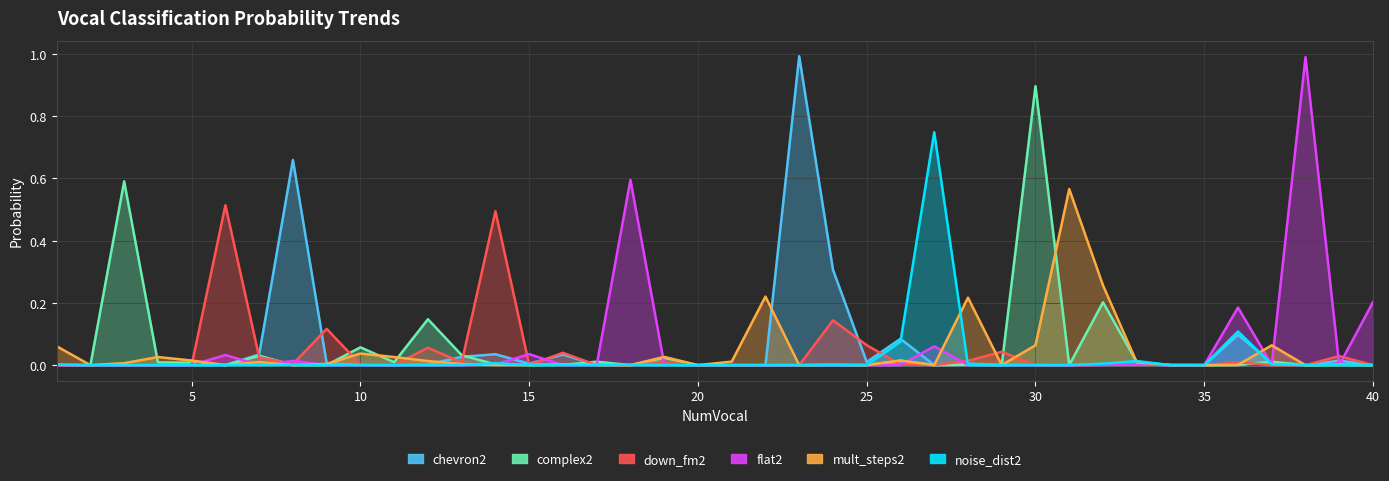

At 26, list the series in order from smallest to largest.

flat2, down_fm2, complex2, mult_steps2, noise_dist2, chevron2